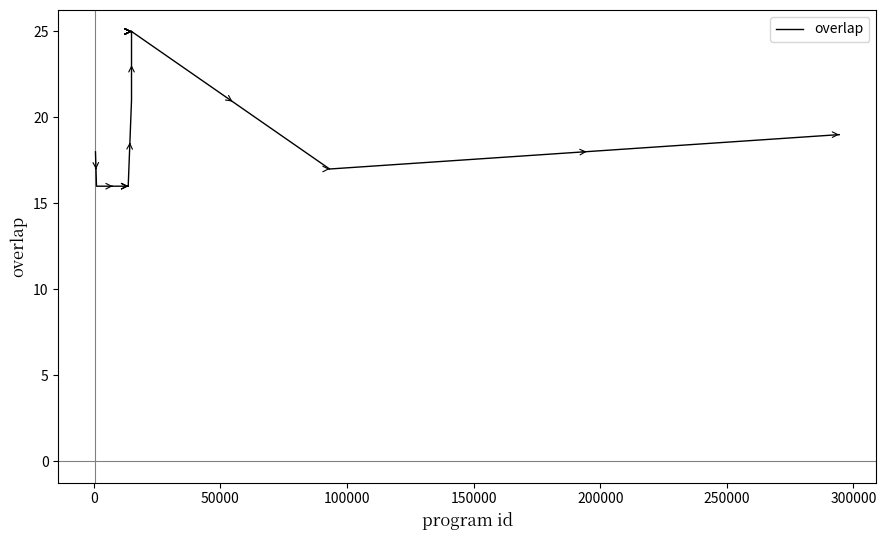

What is the smallest value displayed?

16